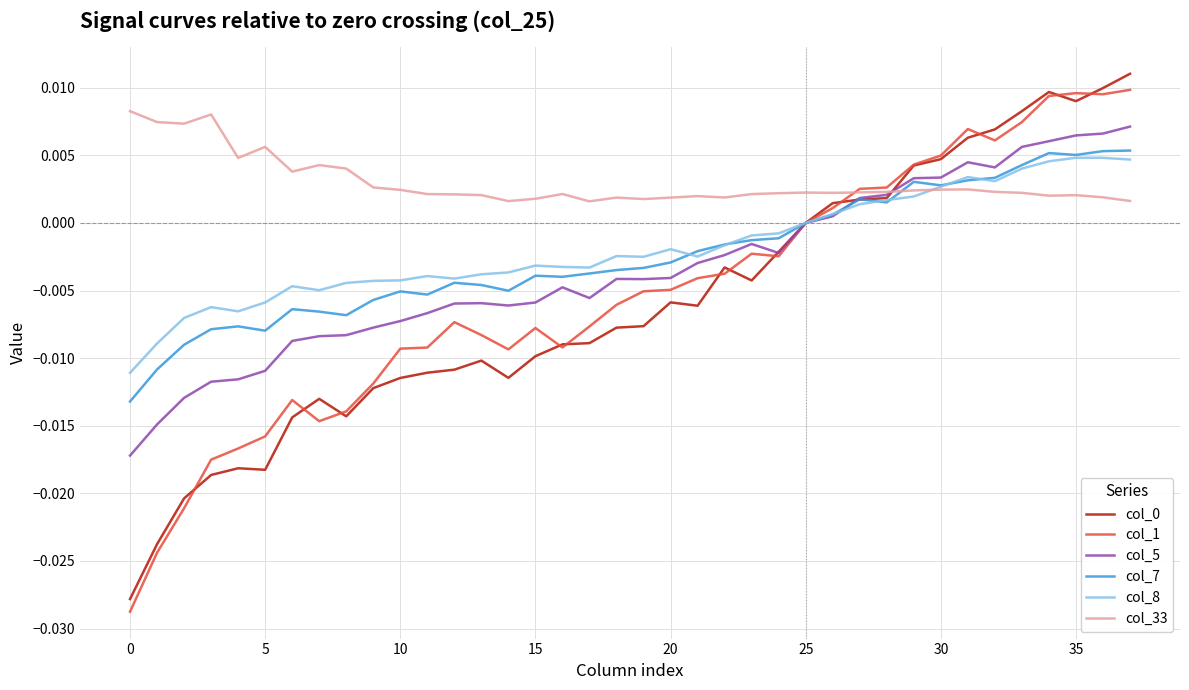

What is the sum of all col_8 values?

-0.1